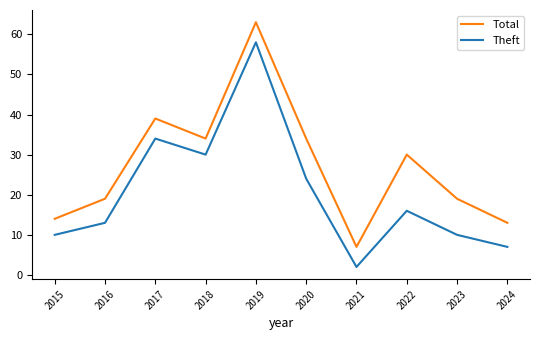

Reading left to right, transcribe all the data shown in this chart.

Total: 2015=14	2016=19	2017=39	2018=34	2019=63	2020=34	2021=7	2022=30	2023=19	2024=13
Theft: 2015=10	2016=13	2017=34	2018=30	2019=58	2020=24	2021=2	2022=16	2023=10	2024=7